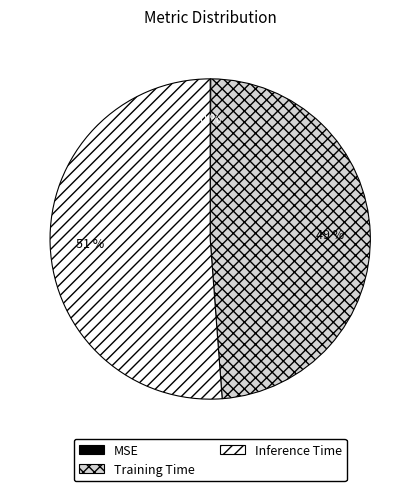

What percentage is the Inference Time slice, to the nearest percent?

51%